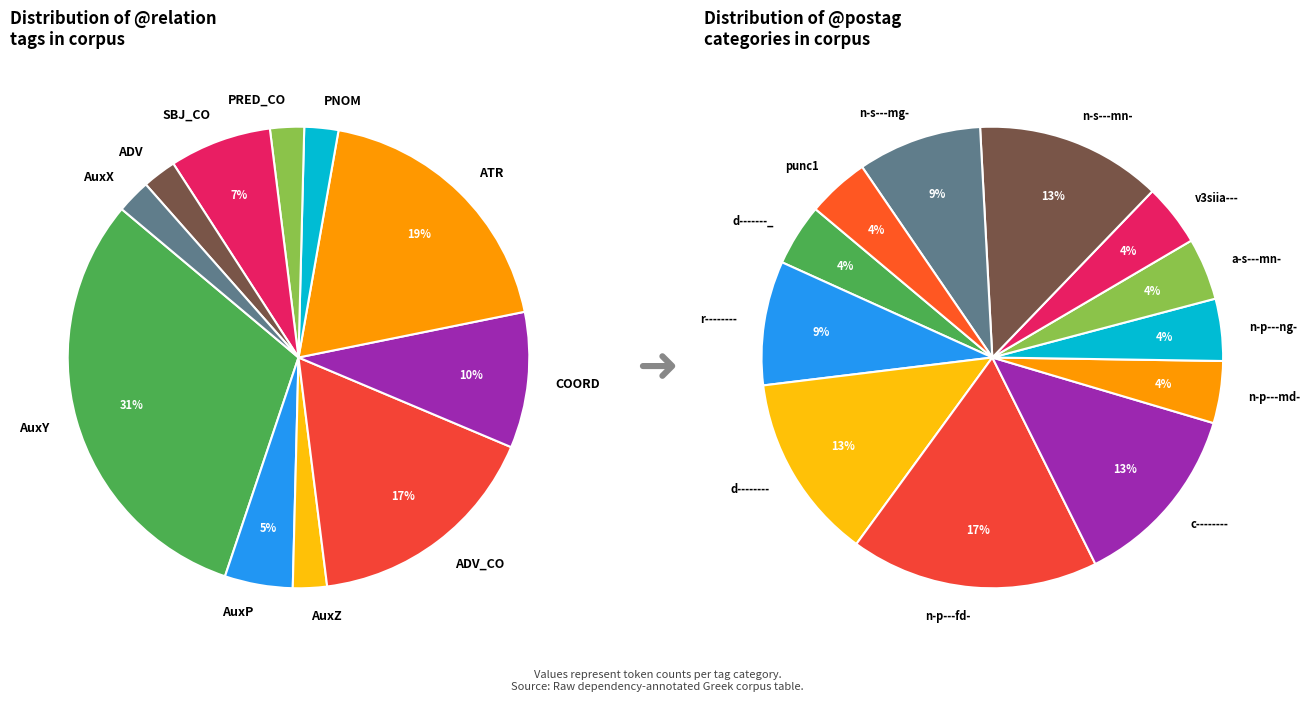

Is there any slice that represents more than half of the pie?

No